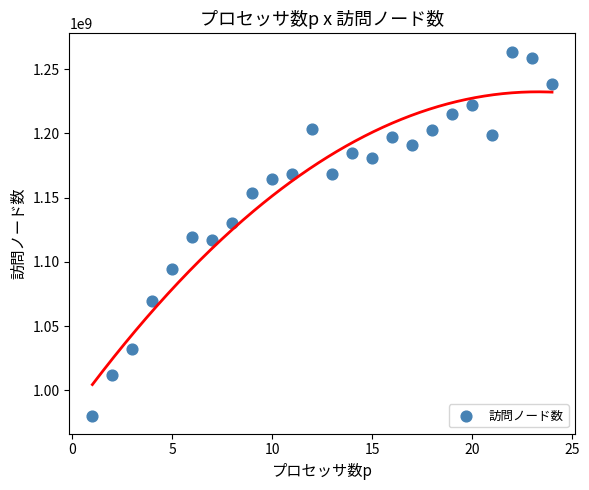

What is the range of Y values (max minus min)?

283160669